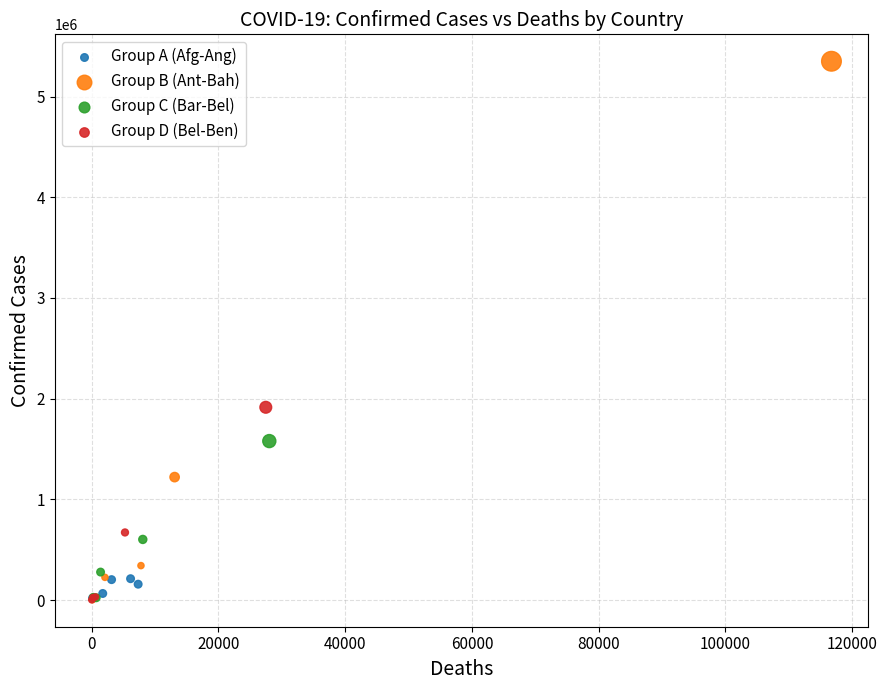

Which series has the widest spread of Y values?

Group B (Ant-Bah)